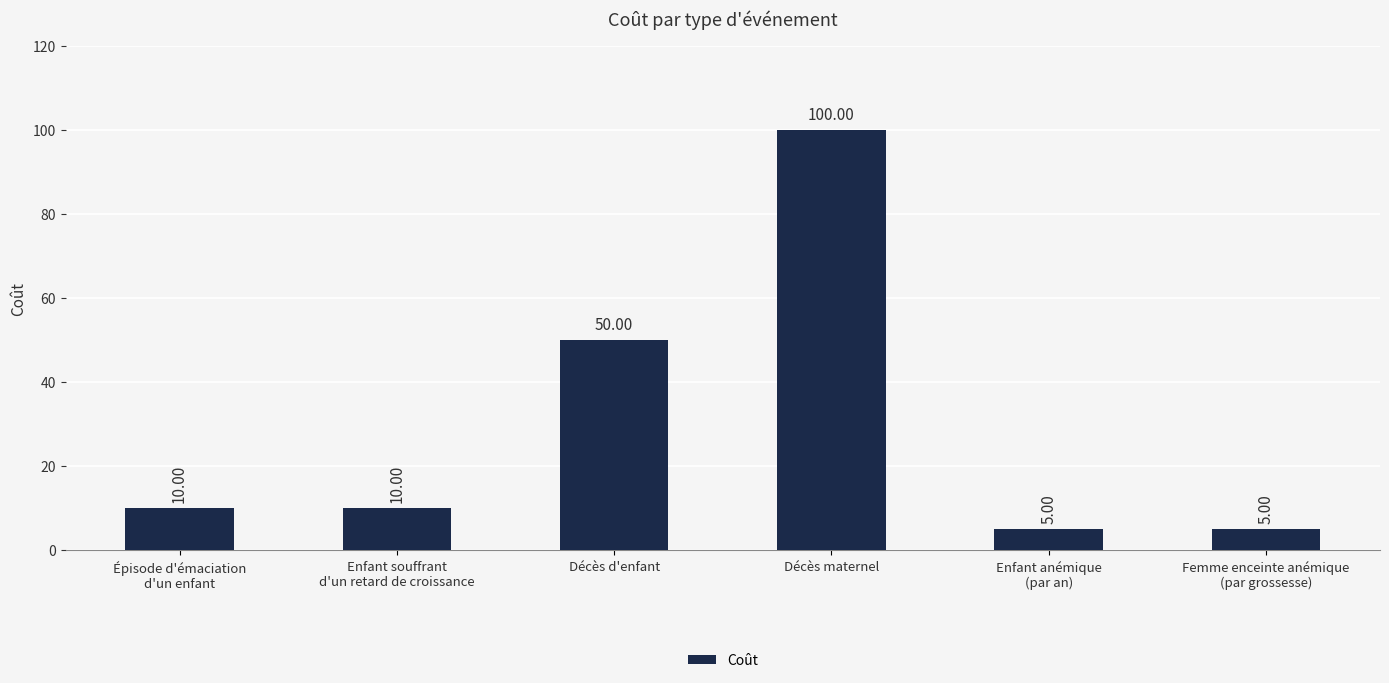

How many values are below 10?

2